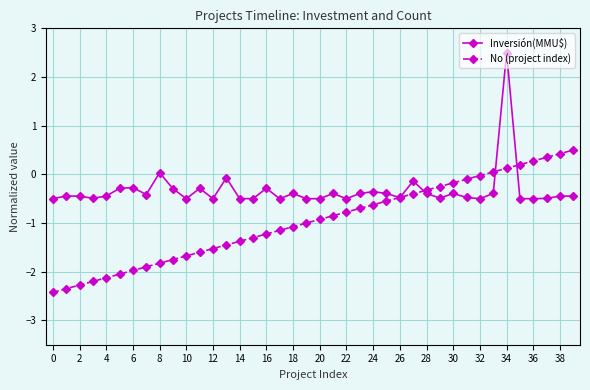

What is the value of the Inversión(MMU$) point at the 22nd from the left?

-0.4